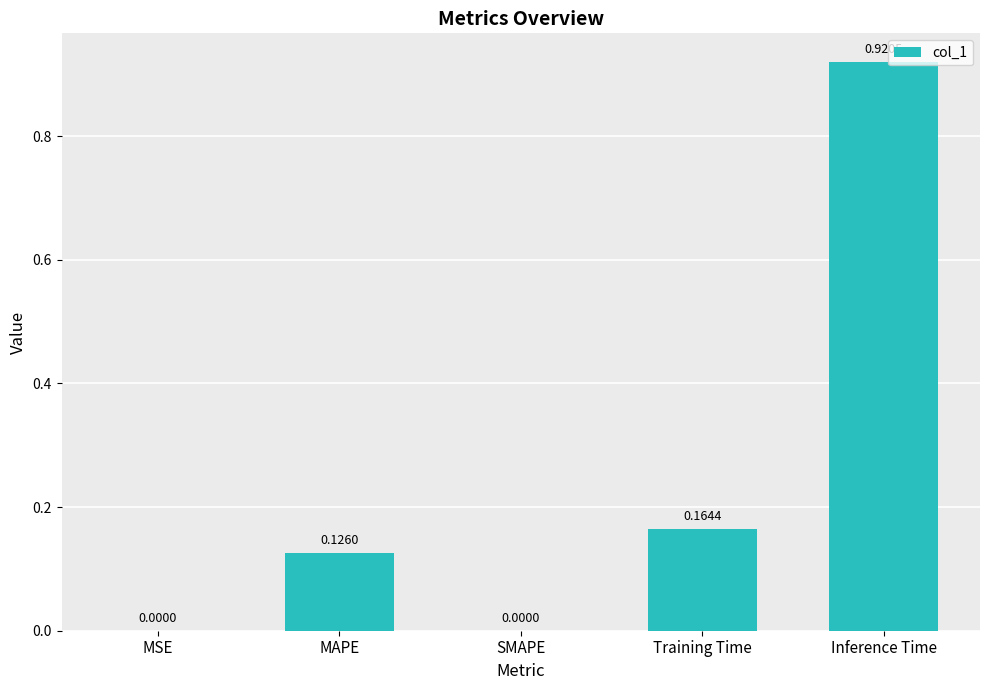

Which category has the highest value across all series?

Inference Time